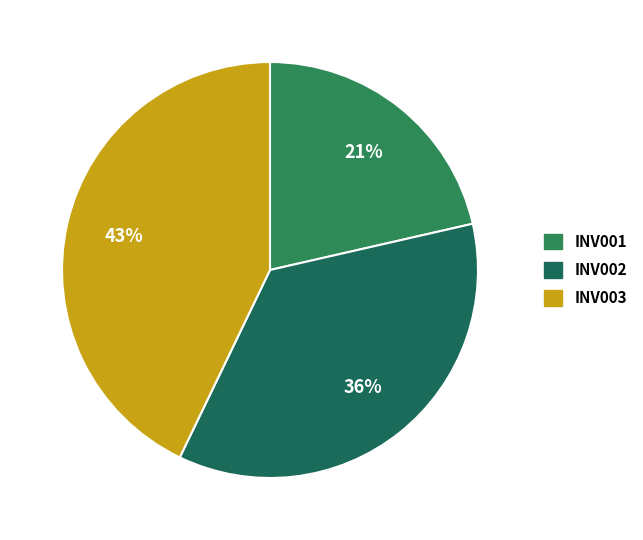

Is INV002 the majority of the pie?

No